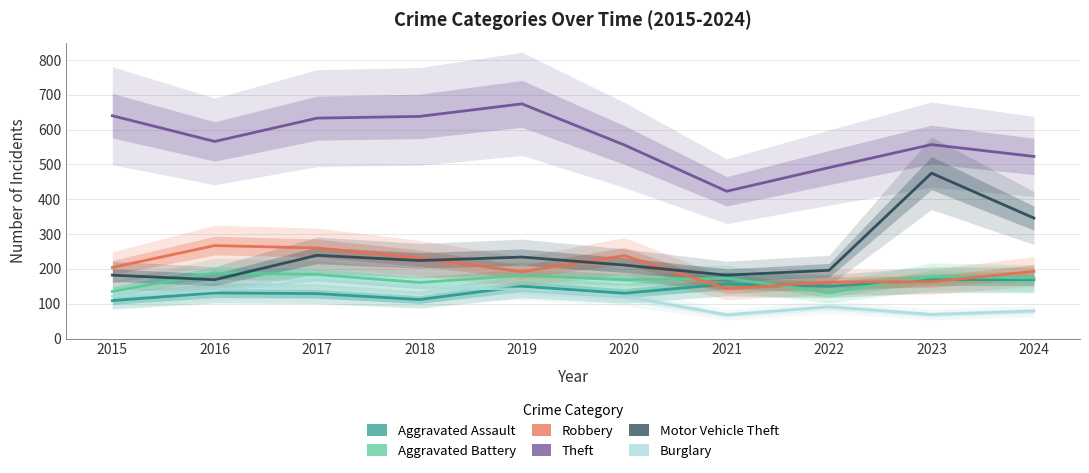

In Aggravated Battery, how many points are higher than both neighbors (excluding endpoints)?

4